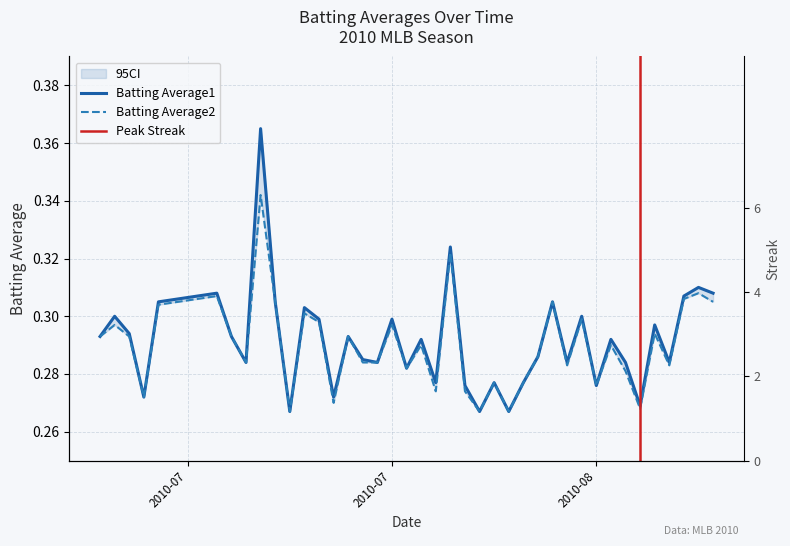

True or false: Batting Average1 has a value of 0.2 at 9.

False